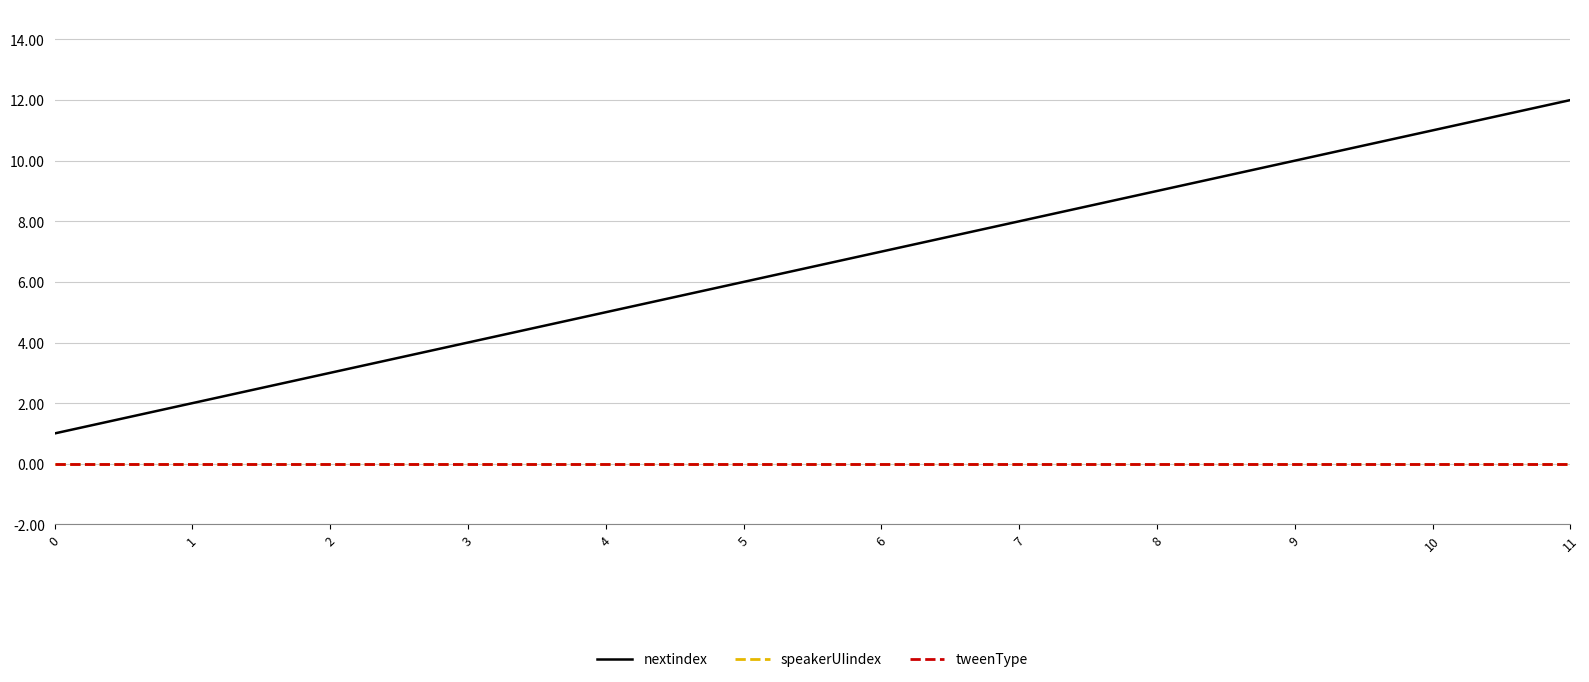

Is it true that nextindex equals 8 at 7?

True